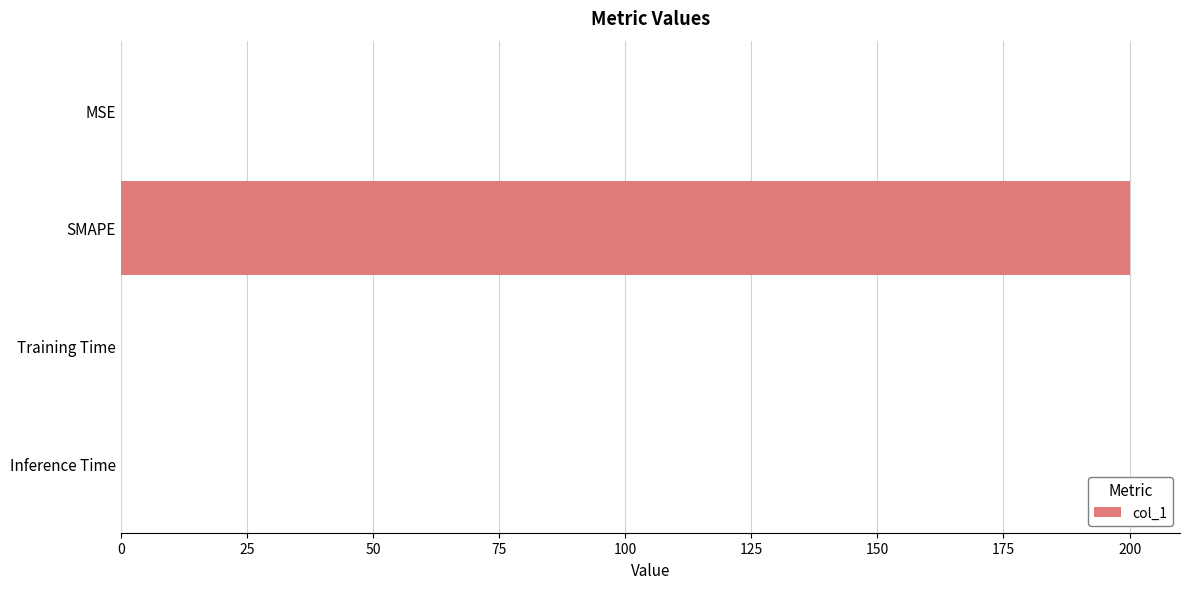

The value at Training Time is 0.0. True or false?

True